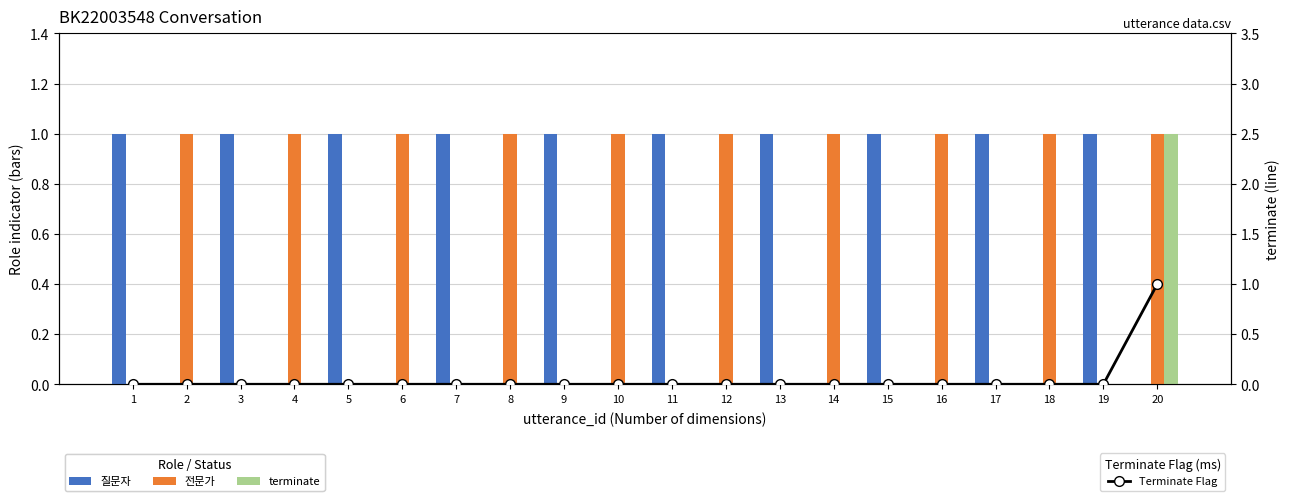

Reading left to right, list all the values displayed in this chart.

질문자: 1=1	2=0	3=1	4=0	5=1	6=0	7=1	8=0	9=1	10=0	11=1	12=0	13=1	14=0	15=1	16=0	17=1	18=0	19=1	20=0
전문가: 1=0	2=1	3=0	4=1	5=0	6=1	7=0	8=1	9=0	10=1	11=0	12=1	13=0	14=1	15=0	16=1	17=0	18=1	19=0	20=1
terminate: 1=0	2=0	3=0	4=0	5=0	6=0	7=0	8=0	9=0	10=0	11=0	12=0	13=0	14=0	15=0	16=0	17=0	18=0	19=0	20=1
Terminate Flag: 1=0	2=0	3=0	4=0	5=0	6=0	7=0	8=0	9=0	10=0	11=0	12=0	13=0	14=0	15=0	16=0	17=0	18=0	19=0	20=1